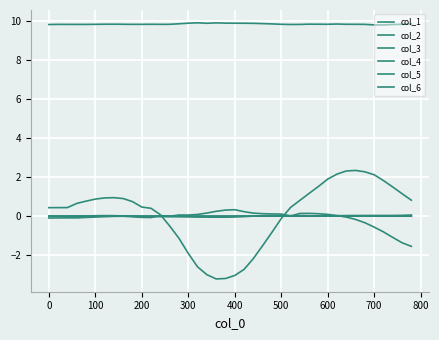

Does the chart have visible grid lines?

Yes